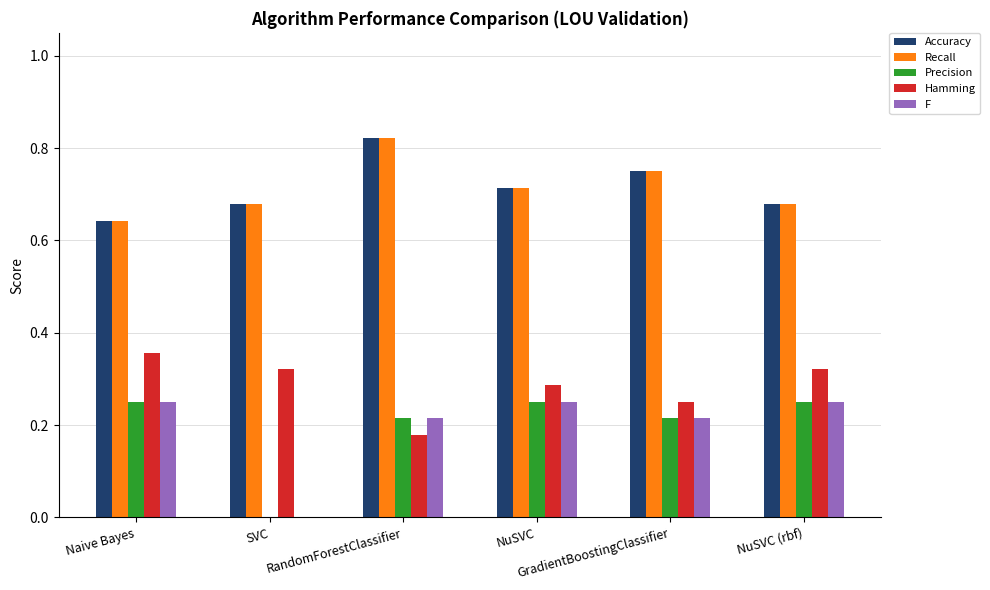

What are all the series names shown in the legend?

Accuracy, Recall, Precision, Hamming, F